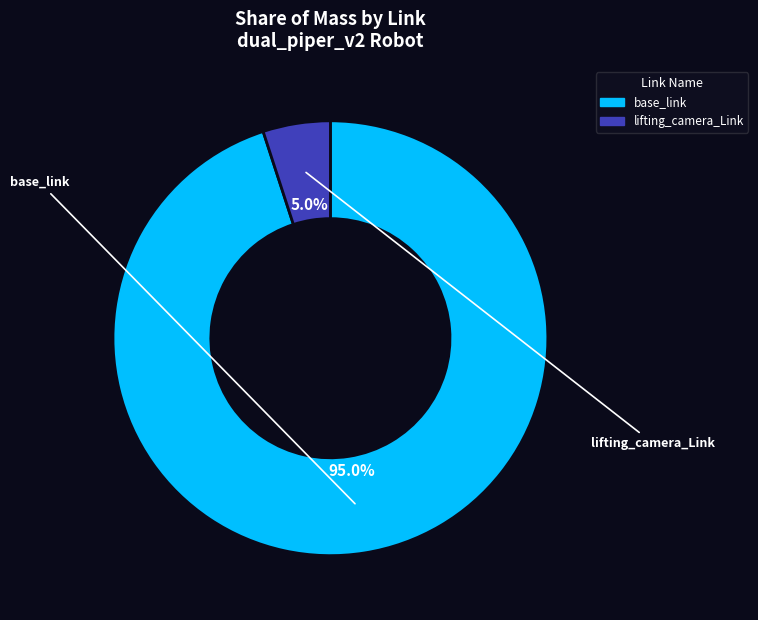

How many segments does this pie chart have?

2